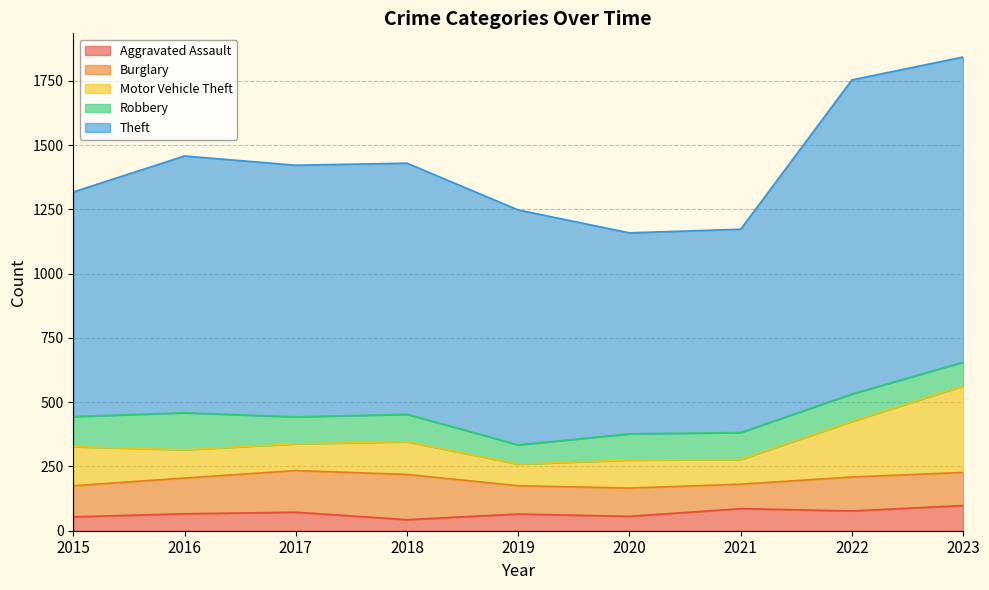

Reading right to left, extract all data points from this chart.

Aggravated Assault: 98	77	86	56	65	43	72	66	54
Burglary: 129	132	95	110	110	176	162	139	121
Motor Vehicle Theft: 336	216	96	109	84	127	104	110	152
Robbery: 93	107	105	102	75	107	105	144	117
Theft: 1187	1222	791	782	914	977	979	999	874